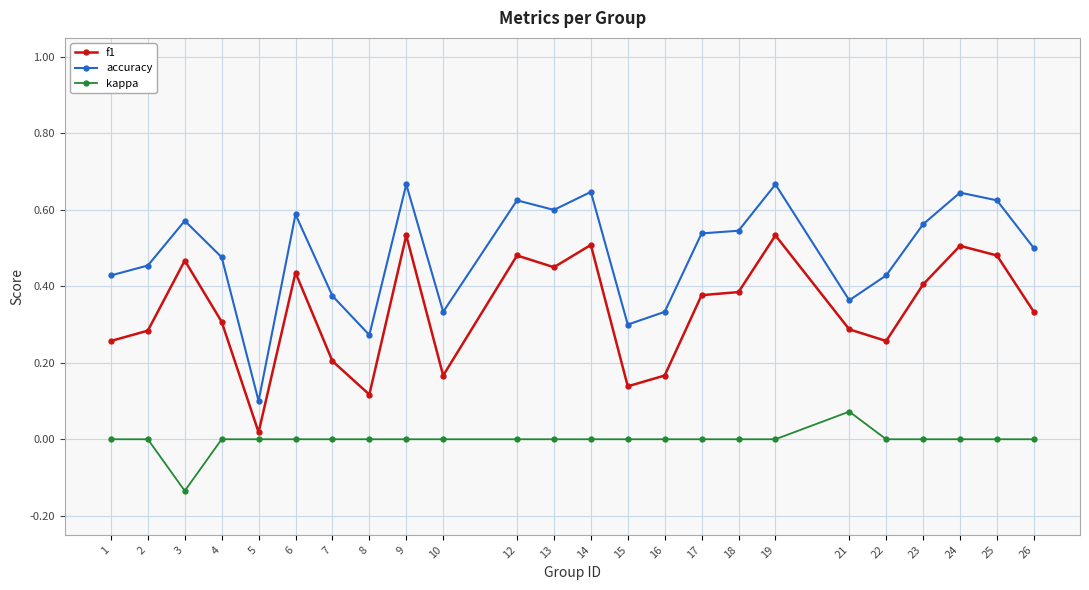

At how many categories does at least one series exceed 0?

24